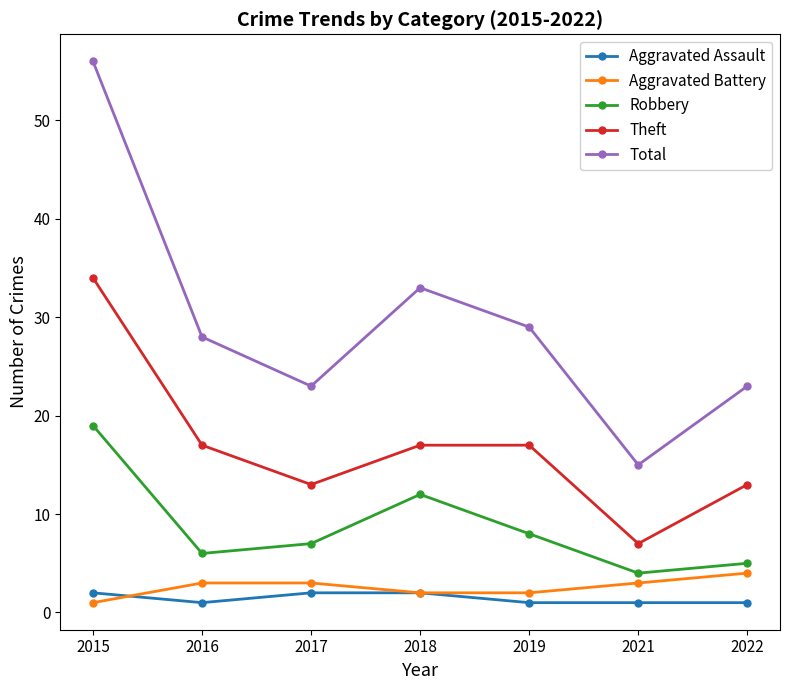

Is the value of Total at 2019 greater than the value of Robbery at 2017?

Yes